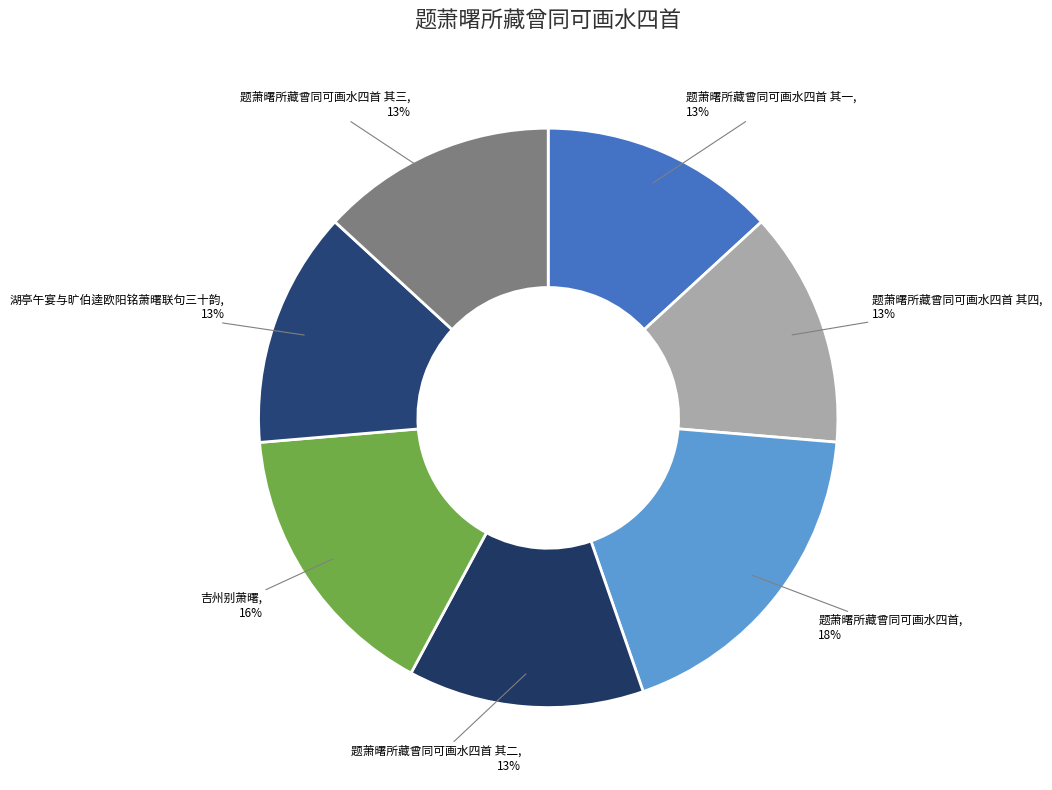

How many segments does this pie chart have?

7